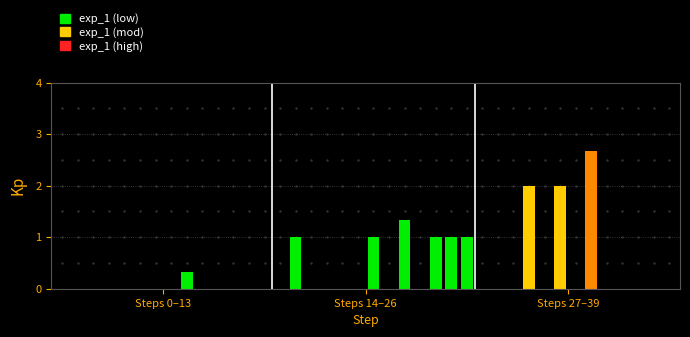

What is the greatest value displayed?

2.7